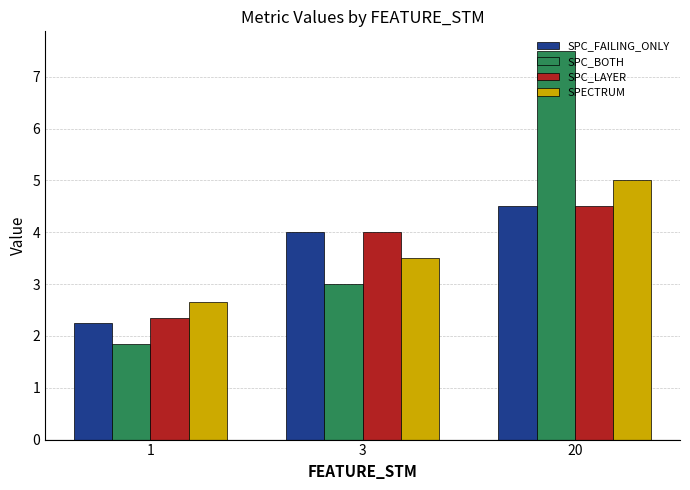

How many distinct data groups are displayed?

4